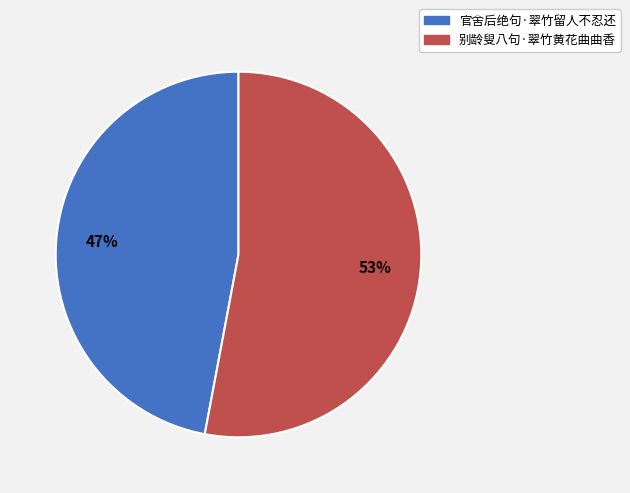

To the nearest percent, what is the combined percentage of 别龄叟八句·翠竹黄花曲曲香 and 官舍后绝句·翠竹留人不忍还?

100%